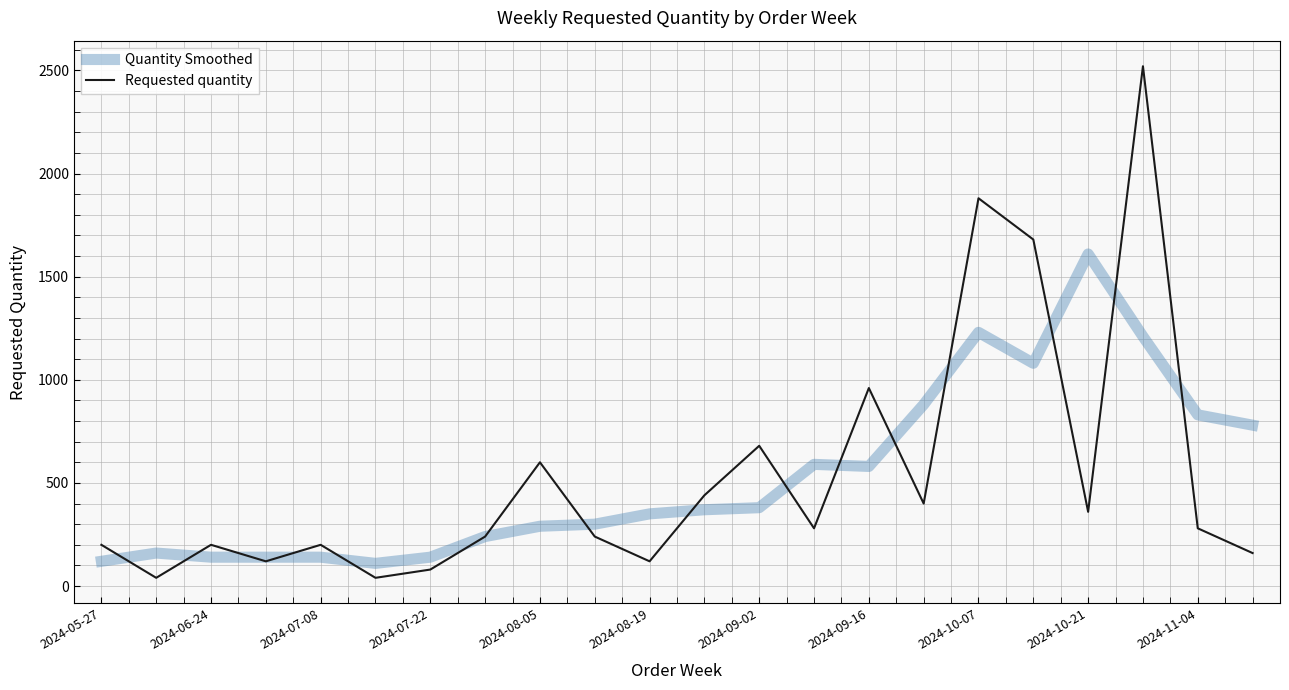

What is the greatest value displayed?

2520